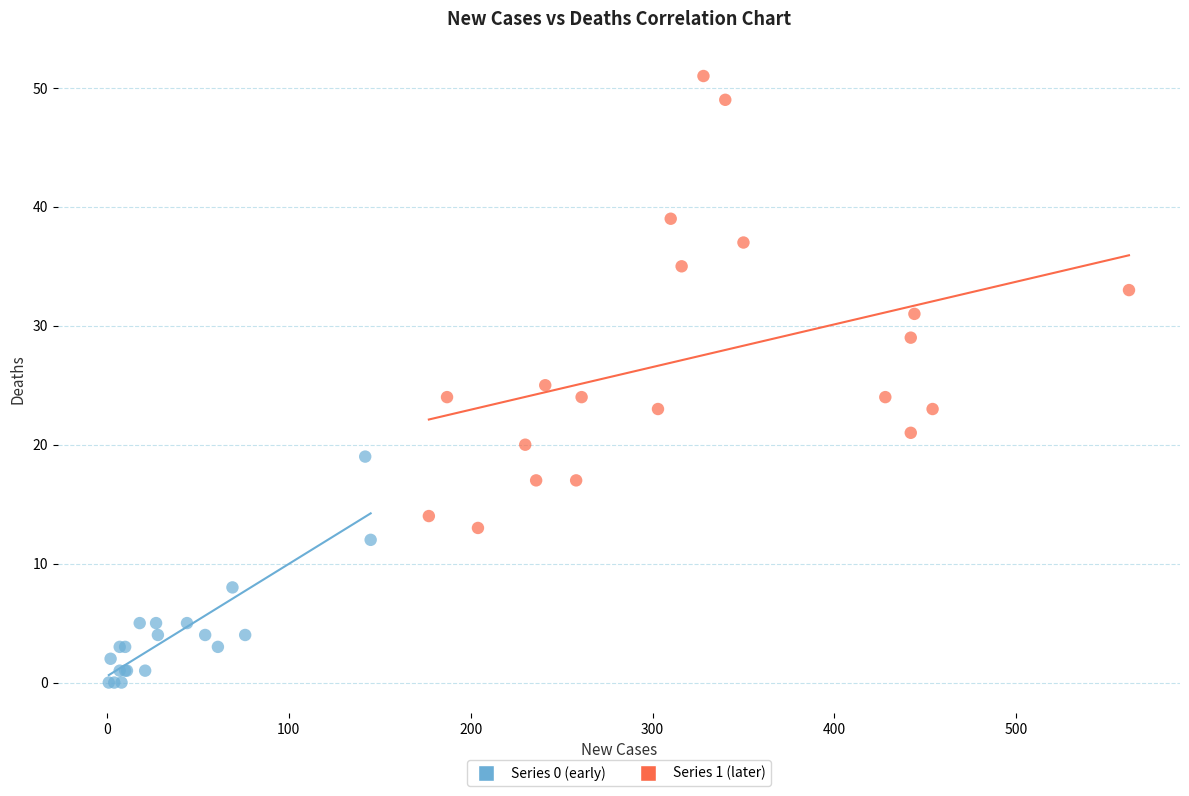

Which series reaches the maximum Y coordinate?

Series 1 (later)